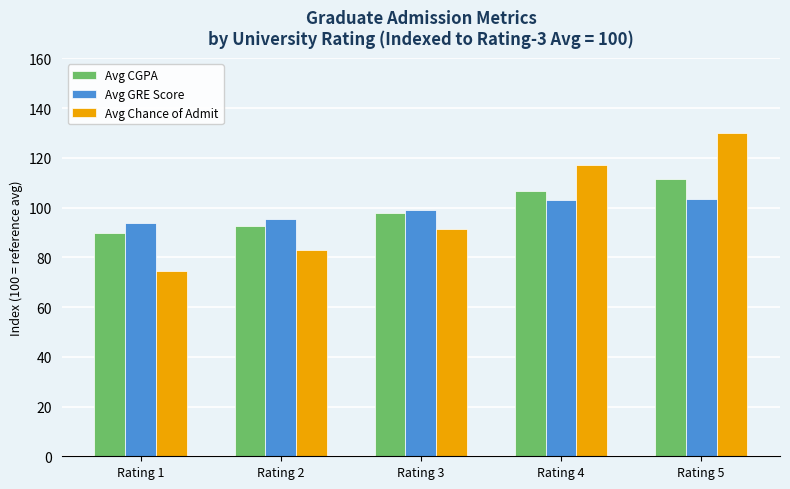

What is the difference between the second highest and second lowest values in the Avg CGPA series?

14.1